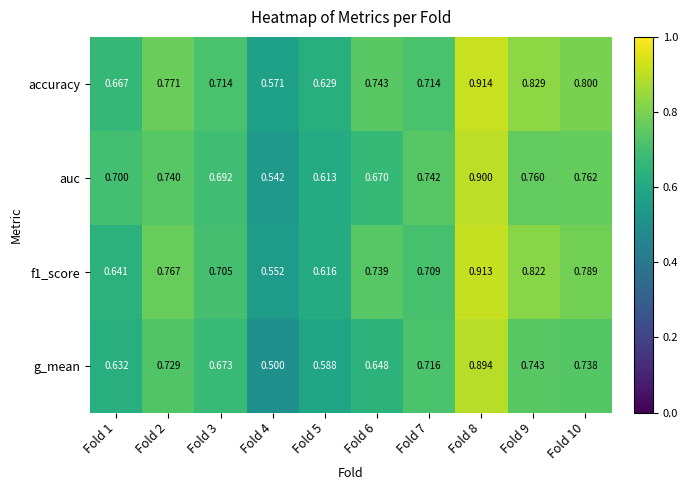

Which series has the widest spread of values?

g_mean